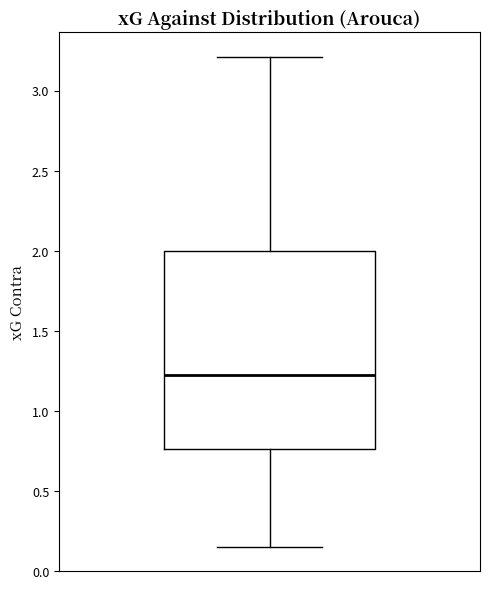

Where does the median line of the box sit on the y-axis? The values are not printed on the chart, so give them approximately, as read against the axis.

1.25